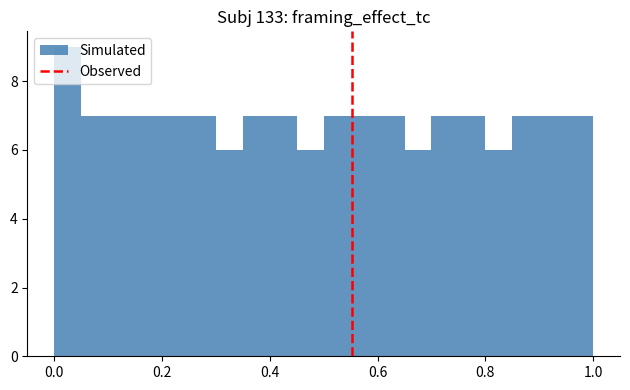

Read against the x-axis, roughly where is the centre of the tallest bar?

0.02